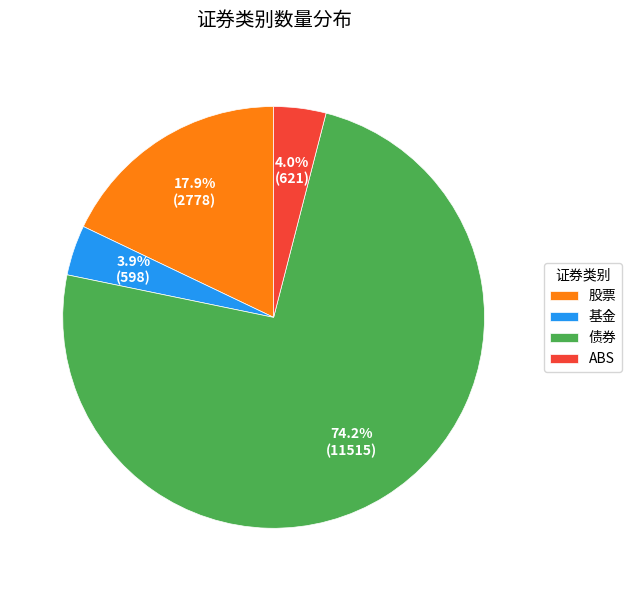

To the nearest percent, what portion does 债券 represent?

74%